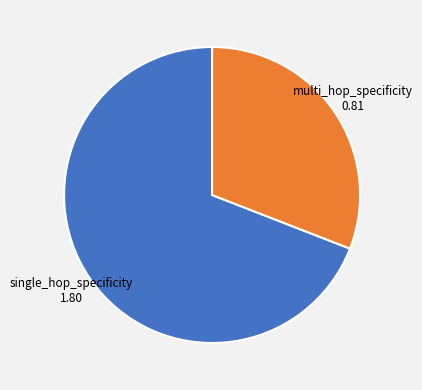

Is there a majority slice in this chart?

Yes